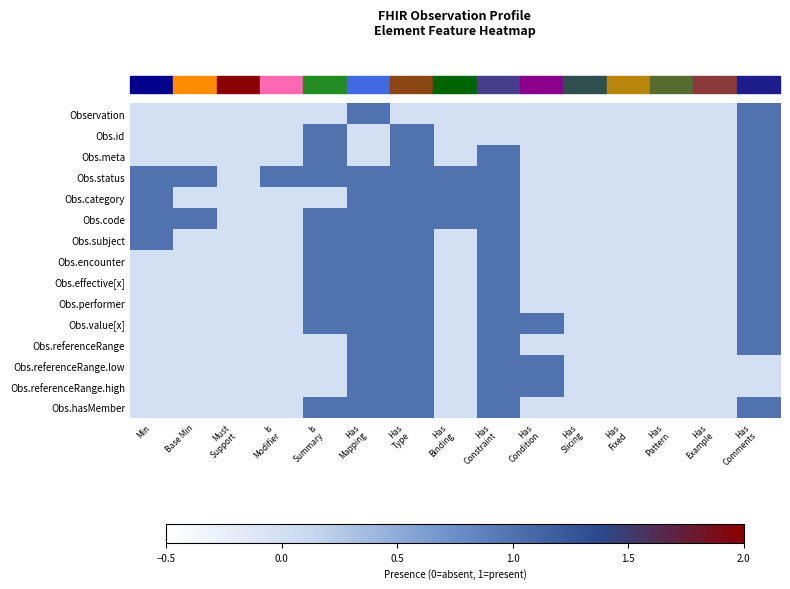

Reading right to left, extract all data points from this chart.

Observation: Has
Comments=1	Has
Example=0	Has
Pattern=0	Has
Fixed=0	Has
Slicing=0	Has
Condition=0	Has
Constraint=0	Has
Binding=0	Has
Type=0	Has
Mapping=1	Is
Summary=0	Is
Modifier=0	Must
Support=0	Base Min=0	Min=0
Obs.id: Has
Comments=1	Has
Example=0	Has
Pattern=0	Has
Fixed=0	Has
Slicing=0	Has
Condition=0	Has
Constraint=0	Has
Binding=0	Has
Type=1	Has
Mapping=0	Is
Summary=1	Is
Modifier=0	Must
Support=0	Base Min=0	Min=0
Obs.meta: Has
Comments=1	Has
Example=0	Has
Pattern=0	Has
Fixed=0	Has
Slicing=0	Has
Condition=0	Has
Constraint=1	Has
Binding=0	Has
Type=1	Has
Mapping=0	Is
Summary=1	Is
Modifier=0	Must
Support=0	Base Min=0	Min=0
Obs.status: Has
Comments=1	Has
Example=0	Has
Pattern=0	Has
Fixed=0	Has
Slicing=0	Has
Condition=0	Has
Constraint=1	Has
Binding=1	Has
Type=1	Has
Mapping=1	Is
Summary=1	Is
Modifier=1	Must
Support=0	Base Min=1	Min=1
Obs.category: Has
Comments=1	Has
Example=0	Has
Pattern=0	Has
Fixed=0	Has
Slicing=0	Has
Condition=0	Has
Constraint=1	Has
Binding=1	Has
Type=1	Has
Mapping=1	Is
Summary=0	Is
Modifier=0	Must
Support=0	Base Min=0	Min=1
Obs.code: Has
Comments=1	Has
Example=0	Has
Pattern=0	Has
Fixed=0	Has
Slicing=0	Has
Condition=0	Has
Constraint=1	Has
Binding=1	Has
Type=1	Has
Mapping=1	Is
Summary=1	Is
Modifier=0	Must
Support=0	Base Min=1	Min=1
Obs.subject: Has
Comments=1	Has
Example=0	Has
Pattern=0	Has
Fixed=0	Has
Slicing=0	Has
Condition=0	Has
Constraint=1	Has
Binding=0	Has
Type=1	Has
Mapping=1	Is
Summary=1	Is
Modifier=0	Must
Support=0	Base Min=0	Min=1
Obs.encounter: Has
Comments=1	Has
Example=0	Has
Pattern=0	Has
Fixed=0	Has
Slicing=0	Has
Condition=0	Has
Constraint=1	Has
Binding=0	Has
Type=1	Has
Mapping=1	Is
Summary=1	Is
Modifier=0	Must
Support=0	Base Min=0	Min=0
Obs.effective[x]: Has
Comments=1	Has
Example=0	Has
Pattern=0	Has
Fixed=0	Has
Slicing=0	Has
Condition=0	Has
Constraint=1	Has
Binding=0	Has
Type=1	Has
Mapping=1	Is
Summary=1	Is
Modifier=0	Must
Support=0	Base Min=0	Min=0
Obs.performer: Has
Comments=1	Has
Example=0	Has
Pattern=0	Has
Fixed=0	Has
Slicing=0	Has
Condition=0	Has
Constraint=1	Has
Binding=0	Has
Type=1	Has
Mapping=1	Is
Summary=1	Is
Modifier=0	Must
Support=0	Base Min=0	Min=0
Obs.value[x]: Has
Comments=1	Has
Example=0	Has
Pattern=0	Has
Fixed=0	Has
Slicing=0	Has
Condition=1	Has
Constraint=1	Has
Binding=0	Has
Type=1	Has
Mapping=1	Is
Summary=1	Is
Modifier=0	Must
Support=0	Base Min=0	Min=0
Obs.referenceRange: Has
Comments=1	Has
Example=0	Has
Pattern=0	Has
Fixed=0	Has
Slicing=0	Has
Condition=0	Has
Constraint=1	Has
Binding=0	Has
Type=1	Has
Mapping=1	Is
Summary=0	Is
Modifier=0	Must
Support=0	Base Min=0	Min=0
Obs.referenceRange.low: Has
Comments=0	Has
Example=0	Has
Pattern=0	Has
Fixed=0	Has
Slicing=0	Has
Condition=1	Has
Constraint=1	Has
Binding=0	Has
Type=1	Has
Mapping=1	Is
Summary=0	Is
Modifier=0	Must
Support=0	Base Min=0	Min=0
Obs.referenceRange.high: Has
Comments=0	Has
Example=0	Has
Pattern=0	Has
Fixed=0	Has
Slicing=0	Has
Condition=1	Has
Constraint=1	Has
Binding=0	Has
Type=1	Has
Mapping=1	Is
Summary=0	Is
Modifier=0	Must
Support=0	Base Min=0	Min=0
Obs.hasMember: Has
Comments=1	Has
Example=0	Has
Pattern=0	Has
Fixed=0	Has
Slicing=0	Has
Condition=0	Has
Constraint=1	Has
Binding=0	Has
Type=1	Has
Mapping=1	Is
Summary=1	Is
Modifier=0	Must
Support=0	Base Min=0	Min=0